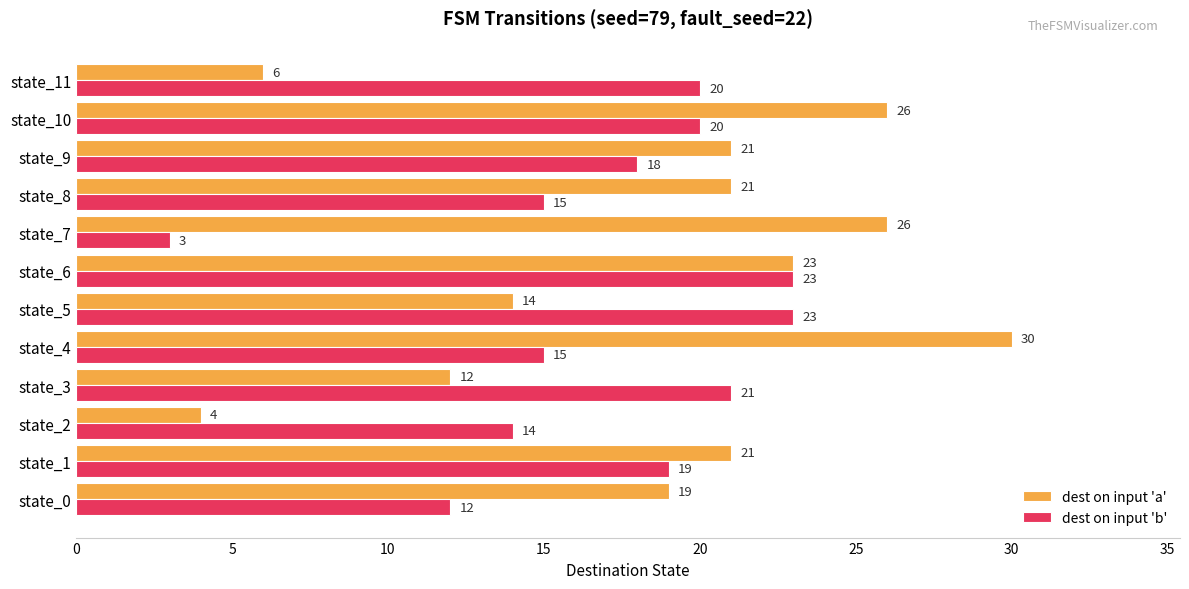

Which series has the widest spread of values?

dest on input 'a'